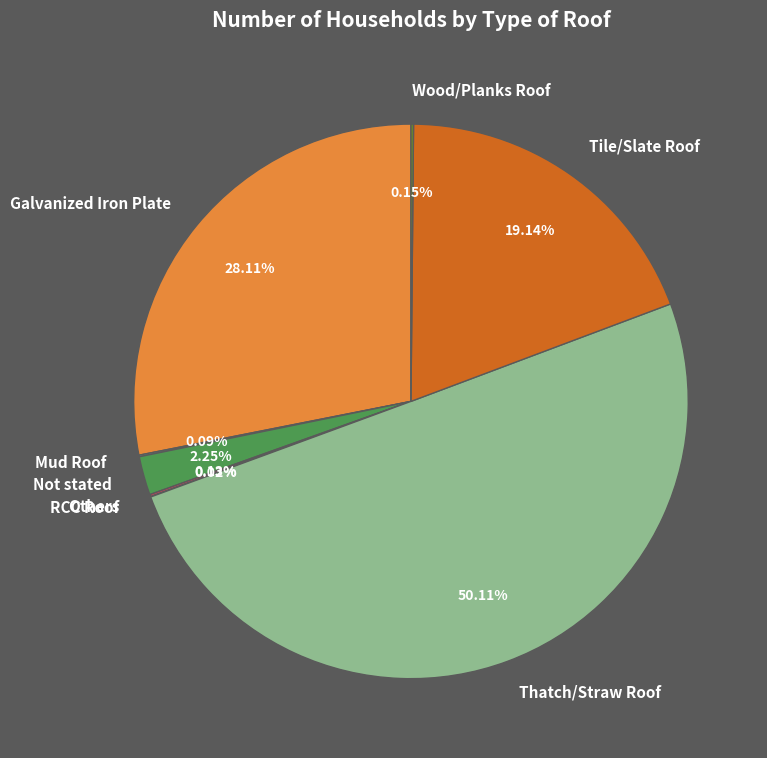

What is the majority slice?

Thatch/Straw Roof